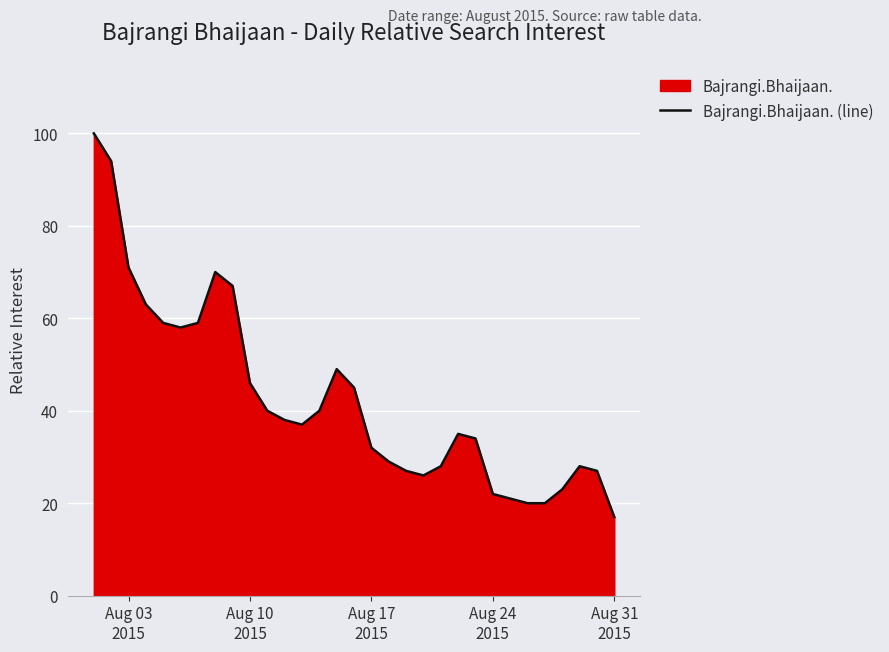

What is the difference between the maximum and minimum values?

83